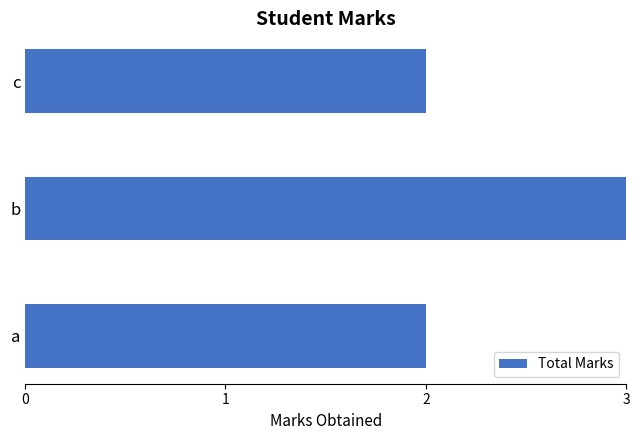

Approximately how many times larger is the value at a compared to b?

0.7